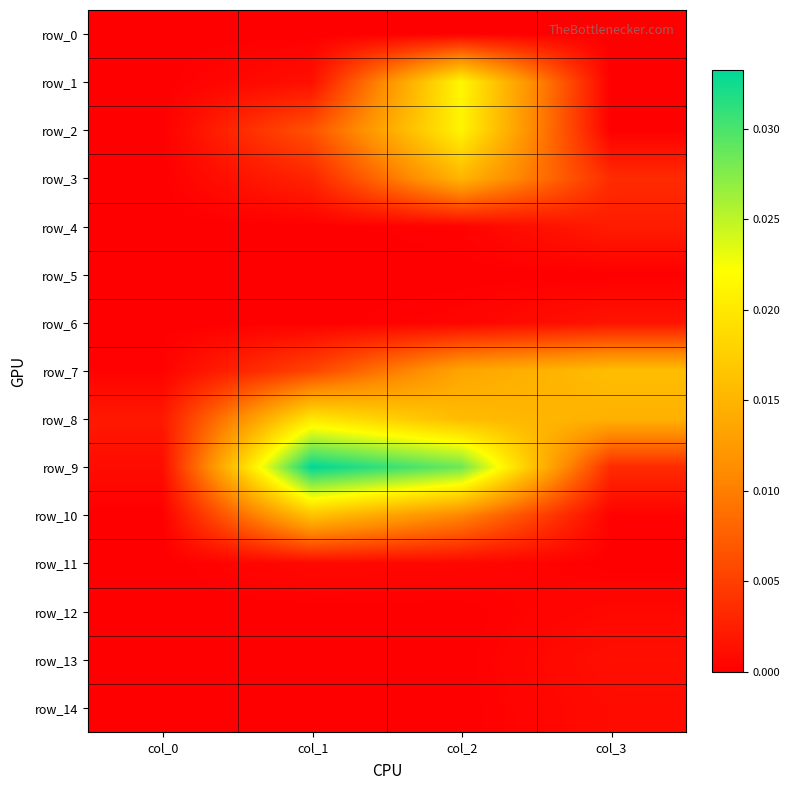

The row_6 series shows 0.0 at col_1. True or false?

False